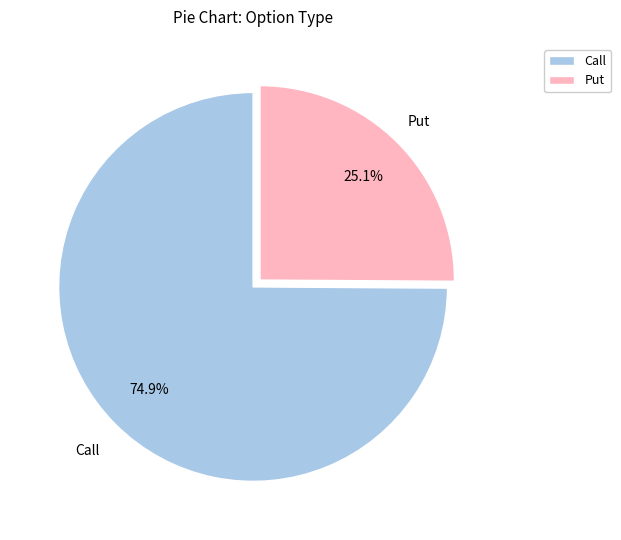

What percentage is NOT represented by Put?

74.9%